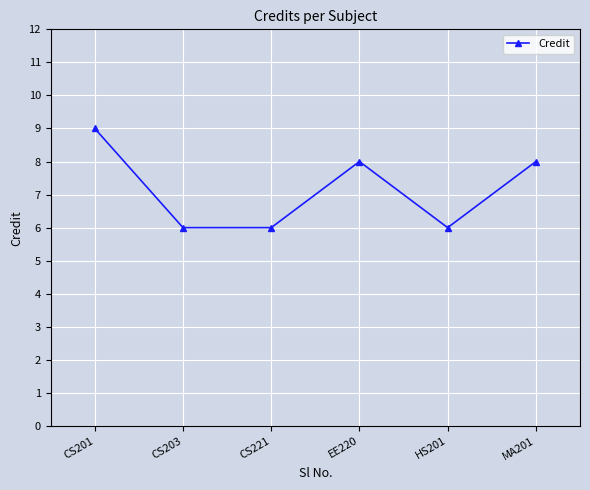

Where is the first local maximum?

EE220